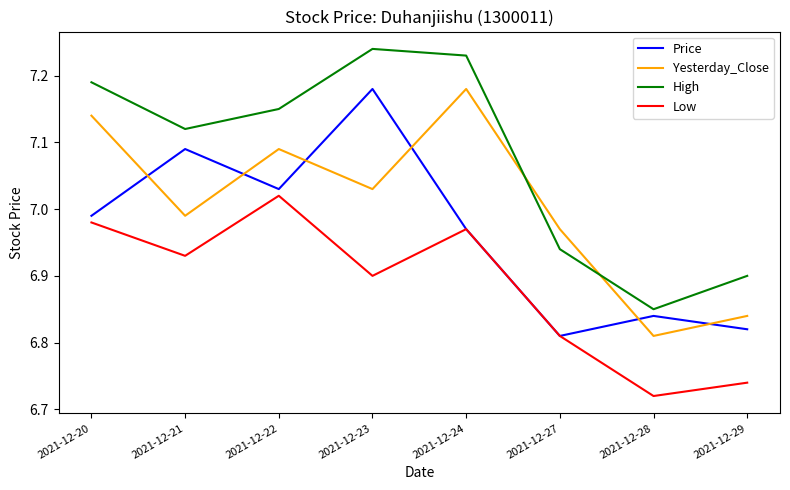

Which category has the lowest value in the High series?

2021-12-28